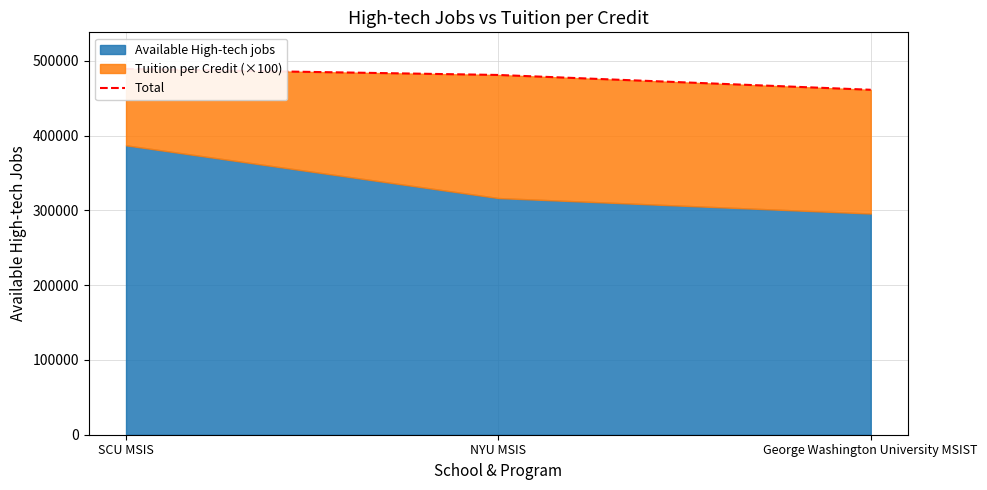

What is the average value?

477200